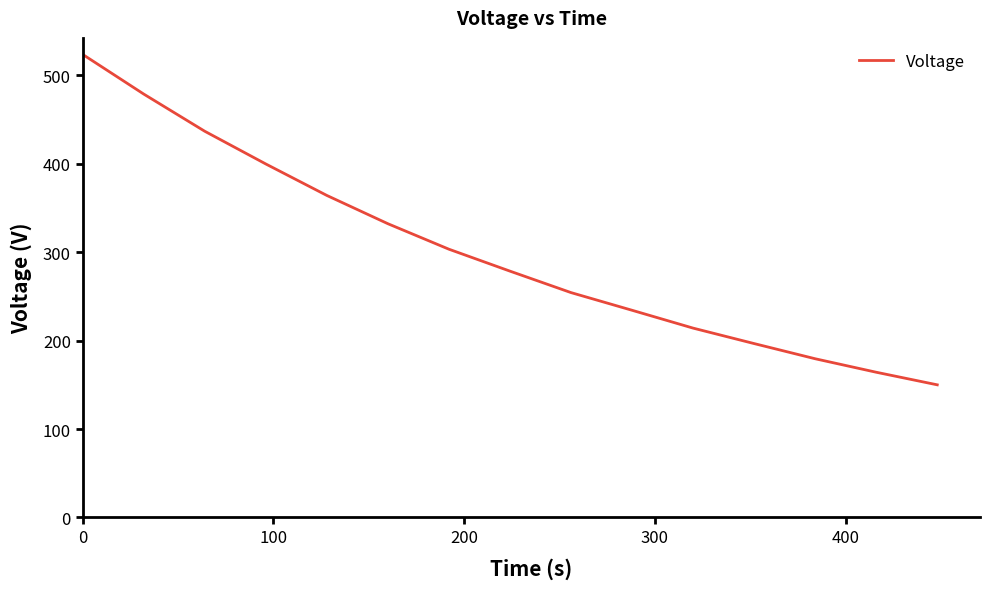

What is the difference between the maximum and minimum values?

373.7